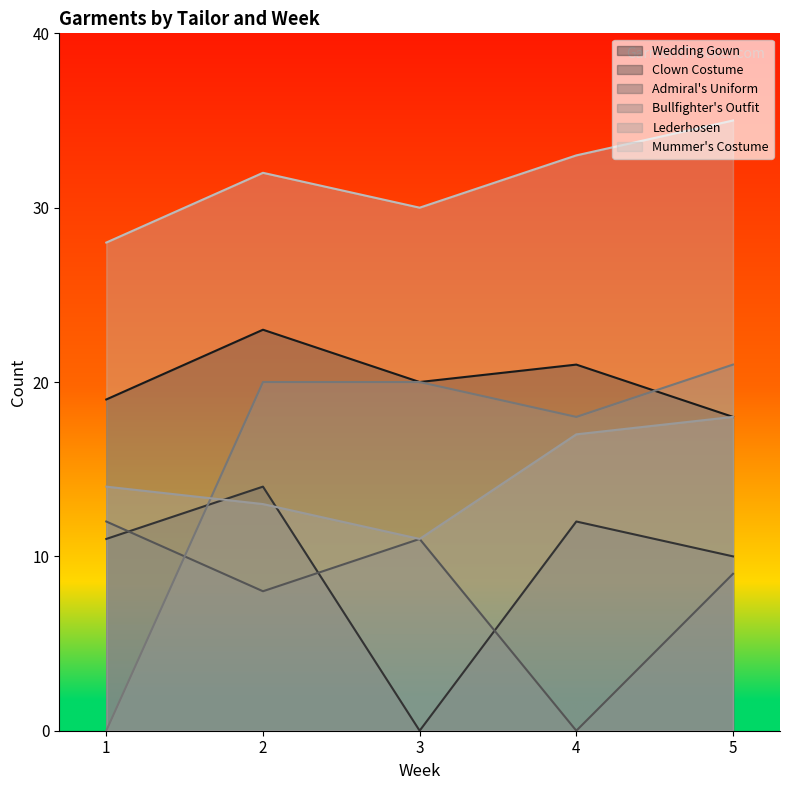

True or false: Wedding Gown and Clown Costume intersect in this chart.

False